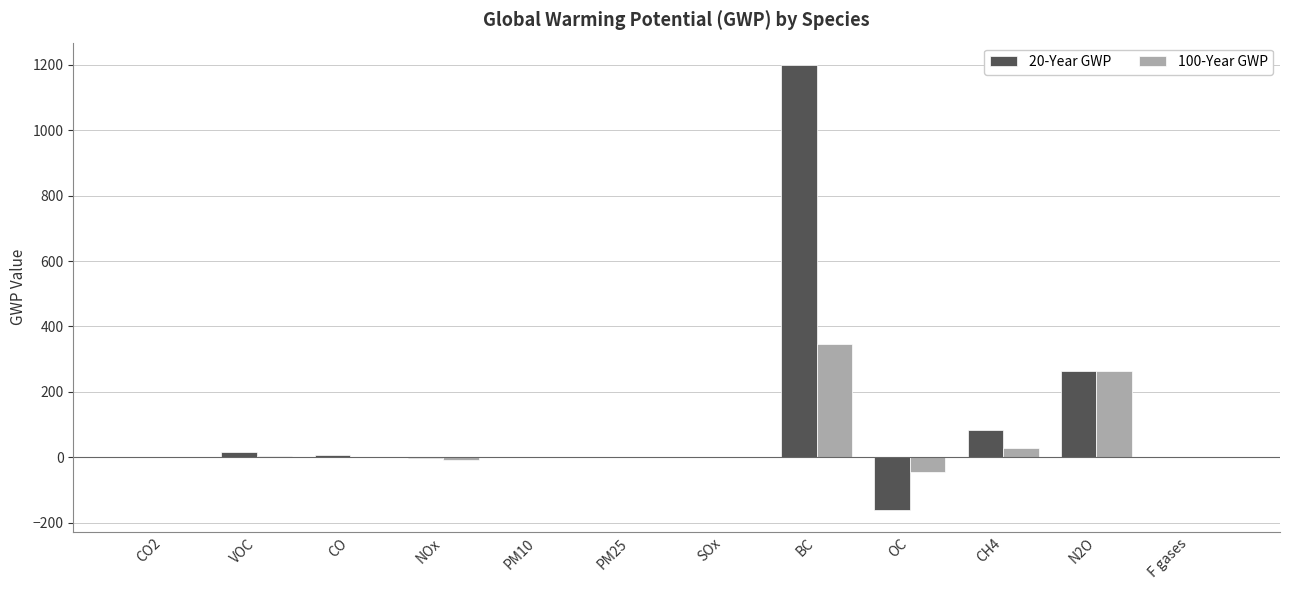

Which category has the highest value in the 20-Year GWP series?

BC